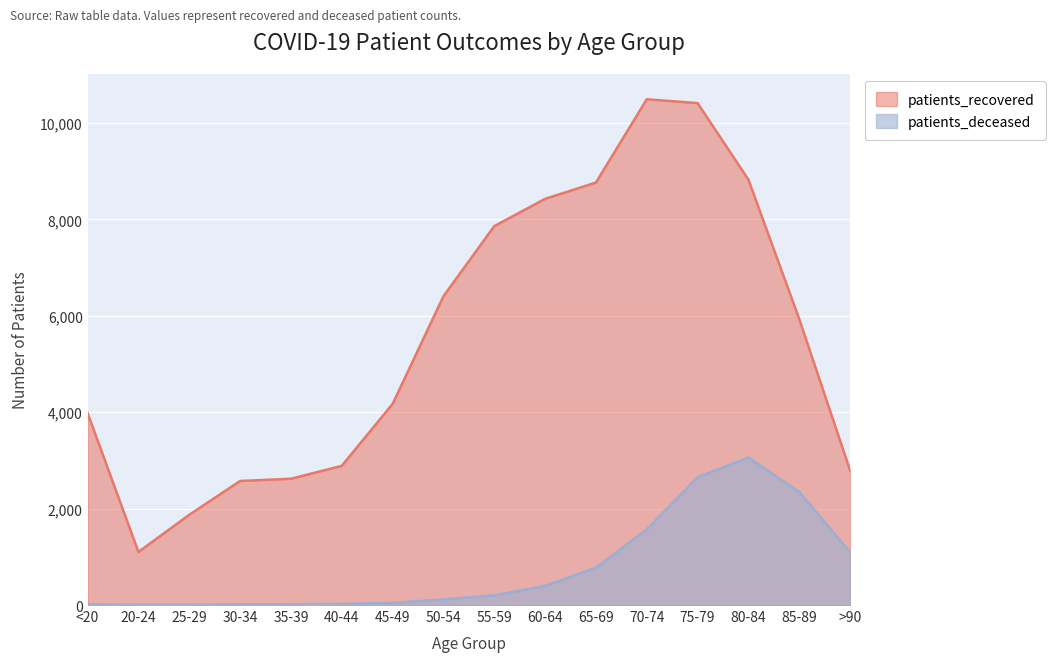

Where is the first local maximum for patients_recovered?

70-74